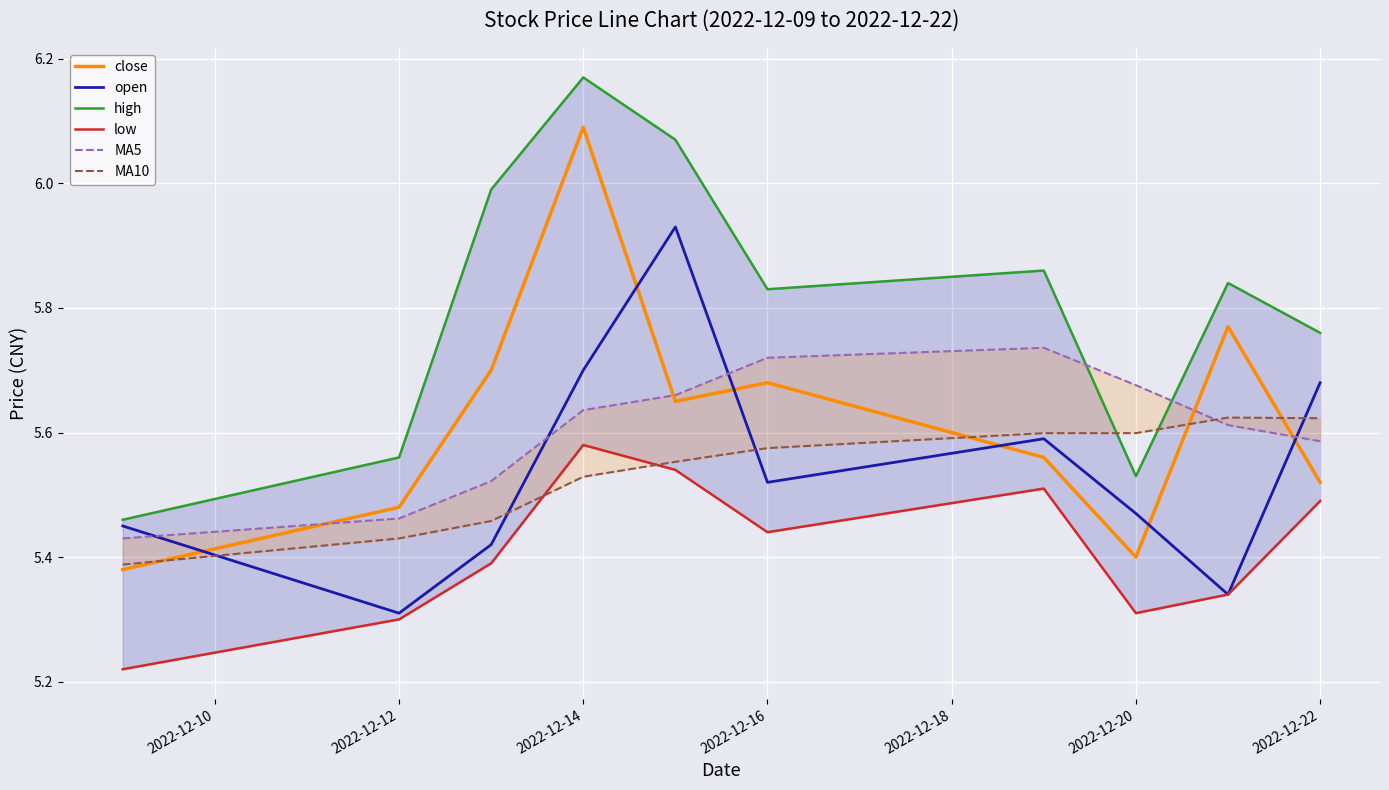

True or false: close has a value of 9.3 at 2022-12-20.

False